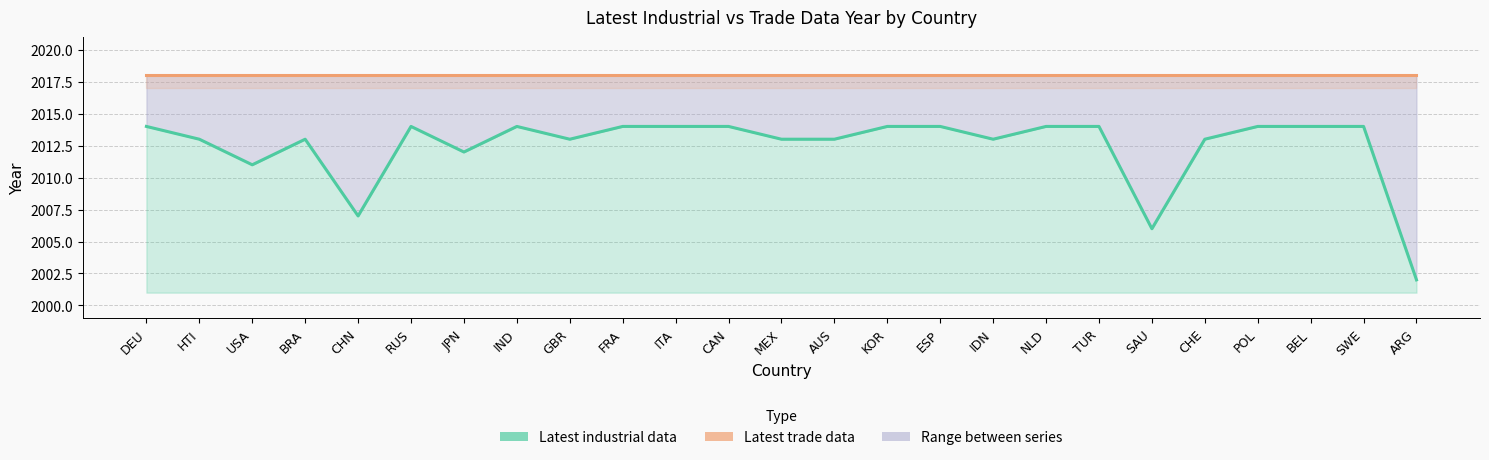

Does the chart display data point markers on the line(s)?

No